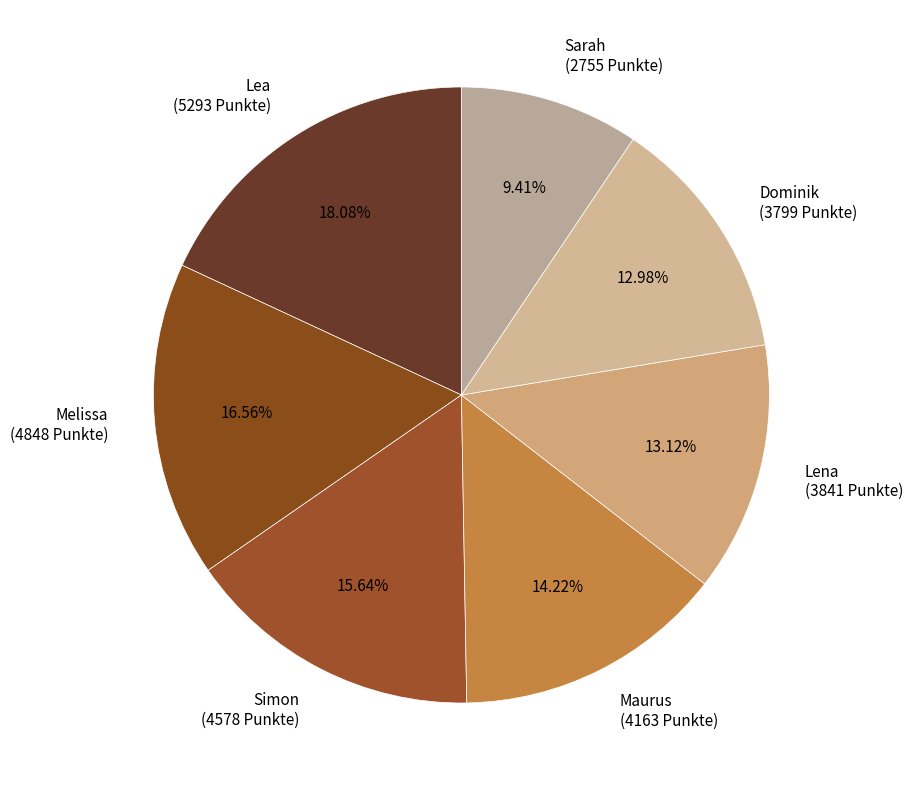

Is there a majority slice in this chart?

No